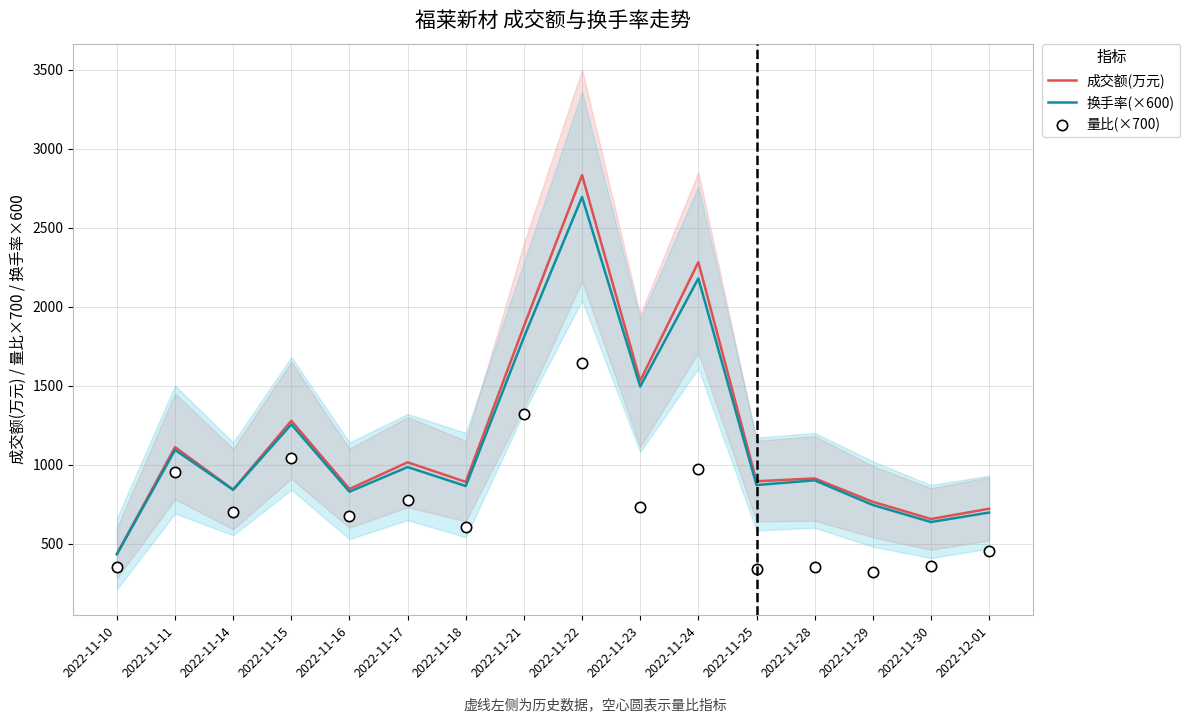

Which series has the largest total across all categories?

成交额(万元)